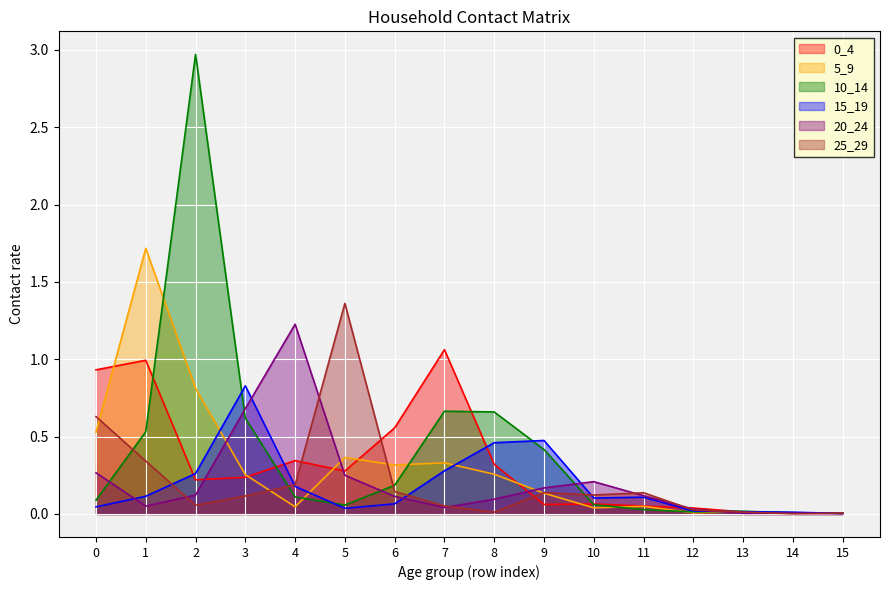

Where is 25_29 nearest to the value 0?

14